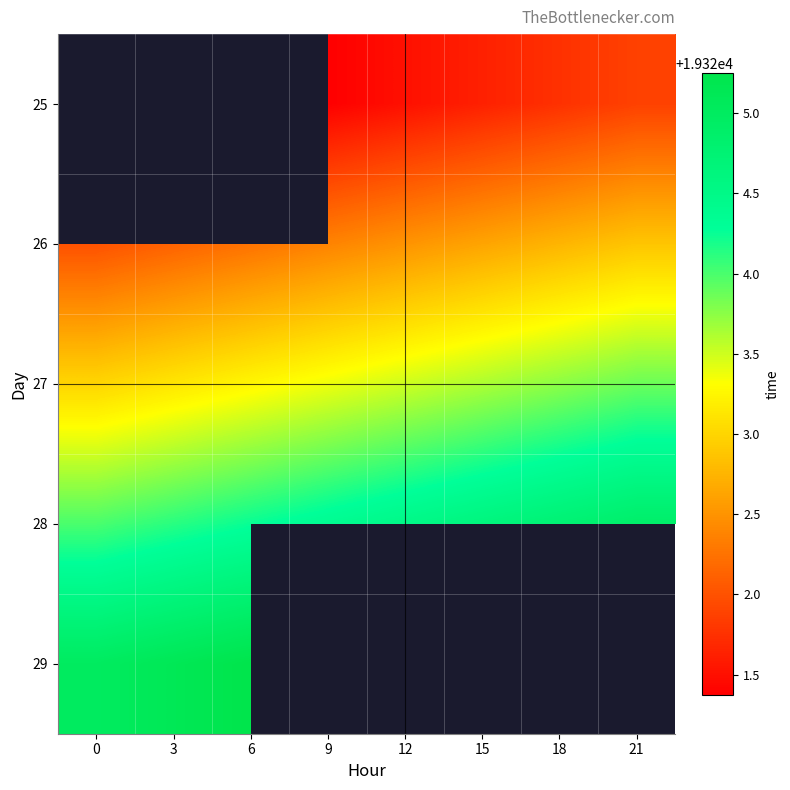

What is the sum of the 28 values at 12 and 15?

38649.1